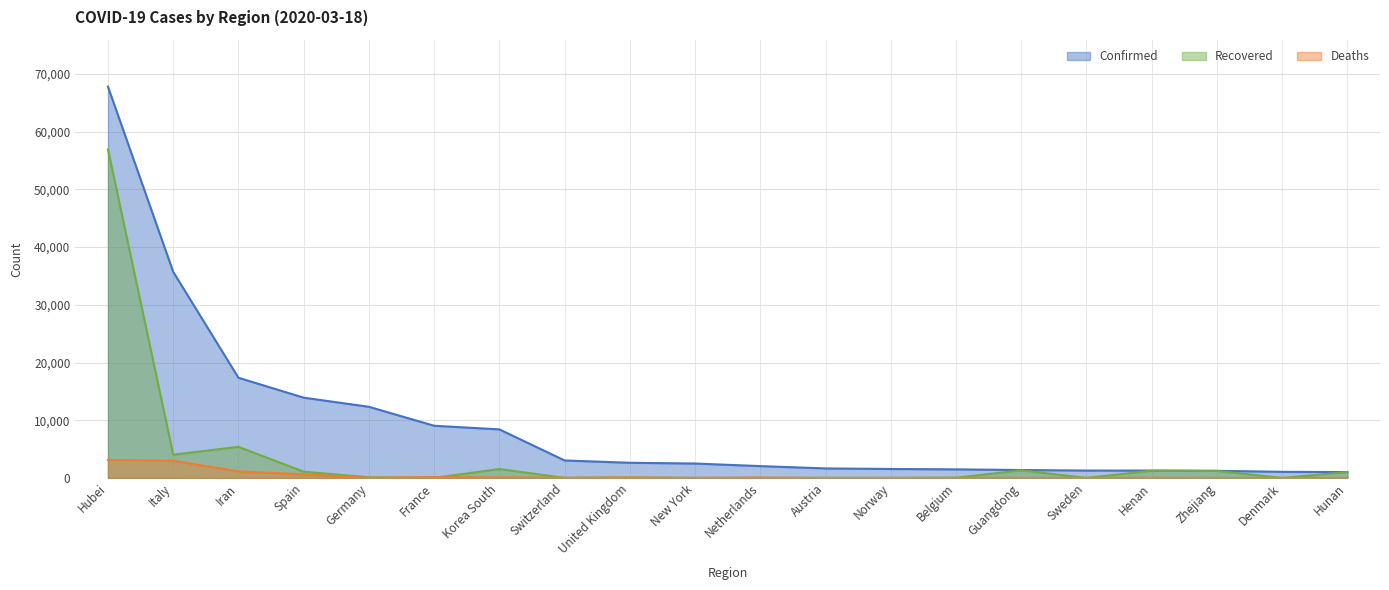

True or false: Deaths and Recovered intersect in this chart.

True